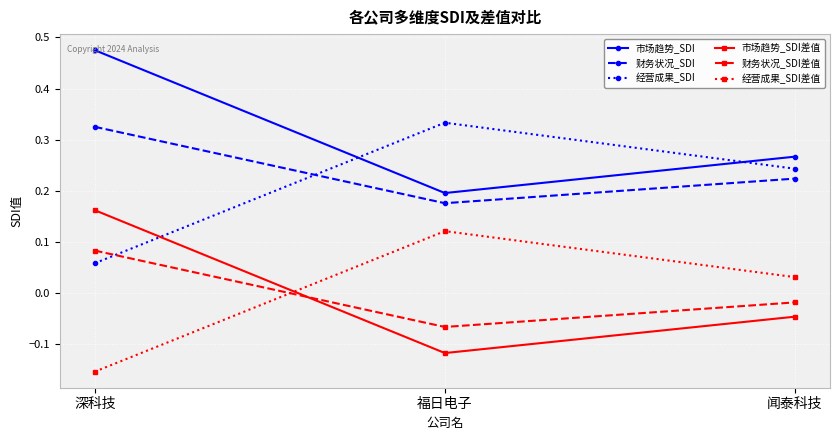

What is the label of the 1st point from the left?

深科技